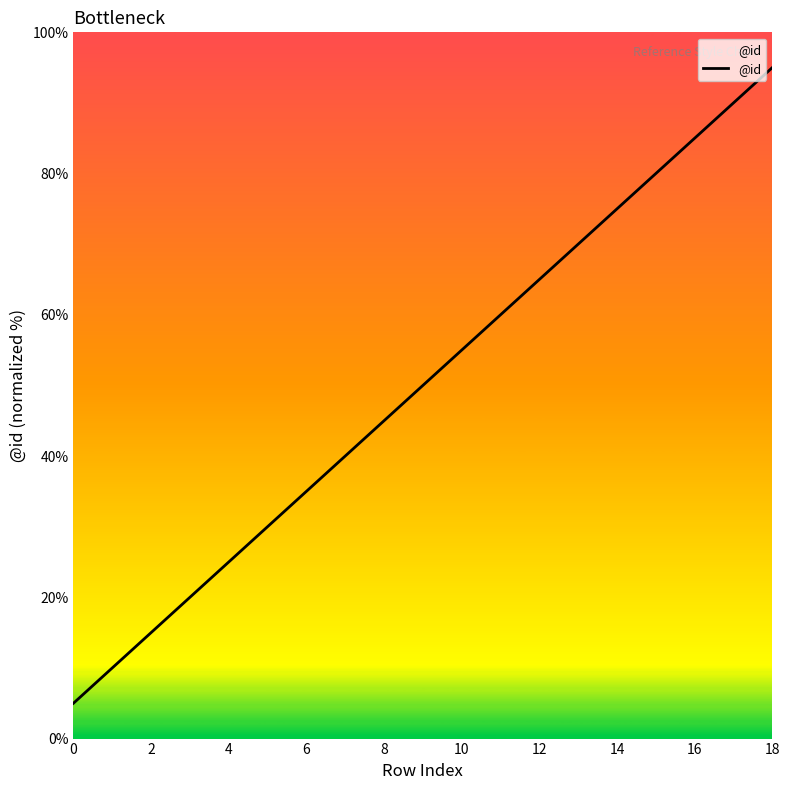

What is the greatest value displayed?

95.0